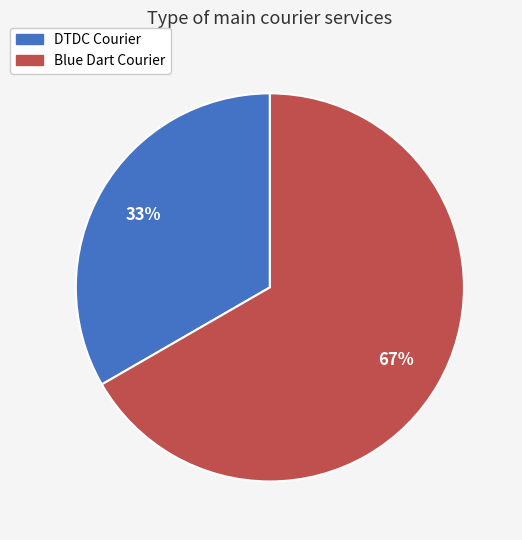

What percentage is the Blue Dart Courier slice, to the nearest percent?

67%